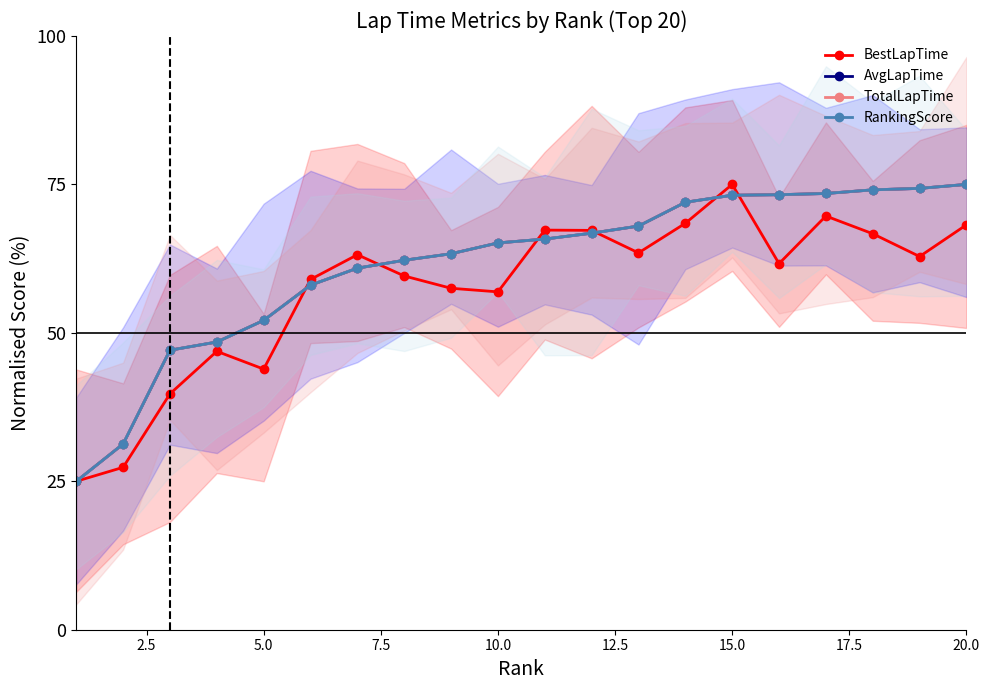

What is the difference between the AvgLapTime values at 20.0 and 12.5?

5.3